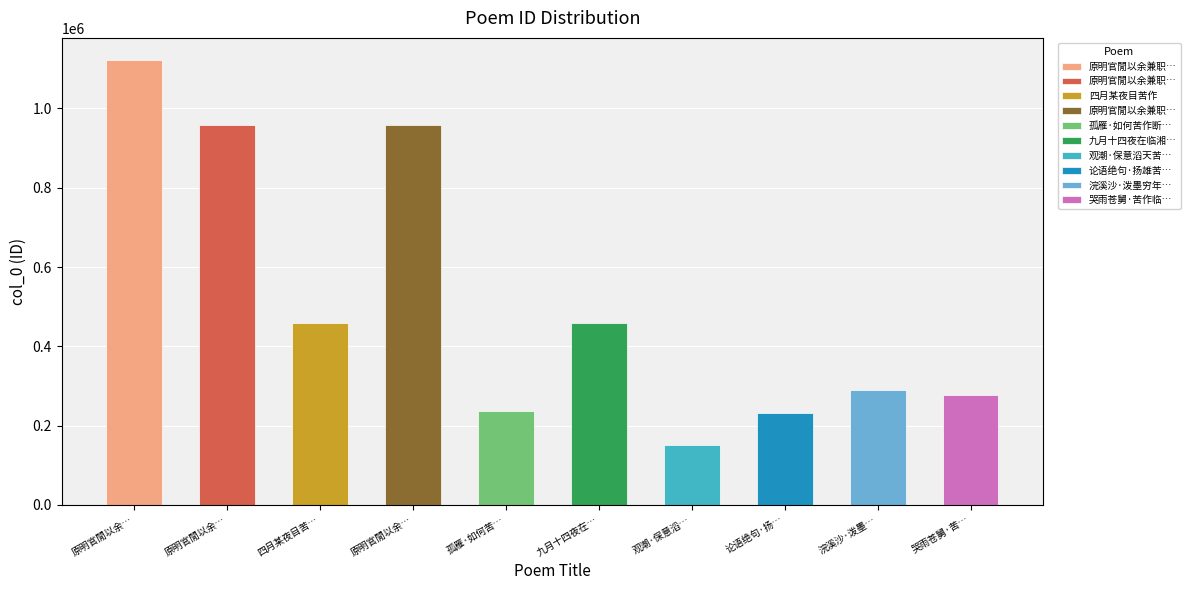

Are the bars horizontal?

No